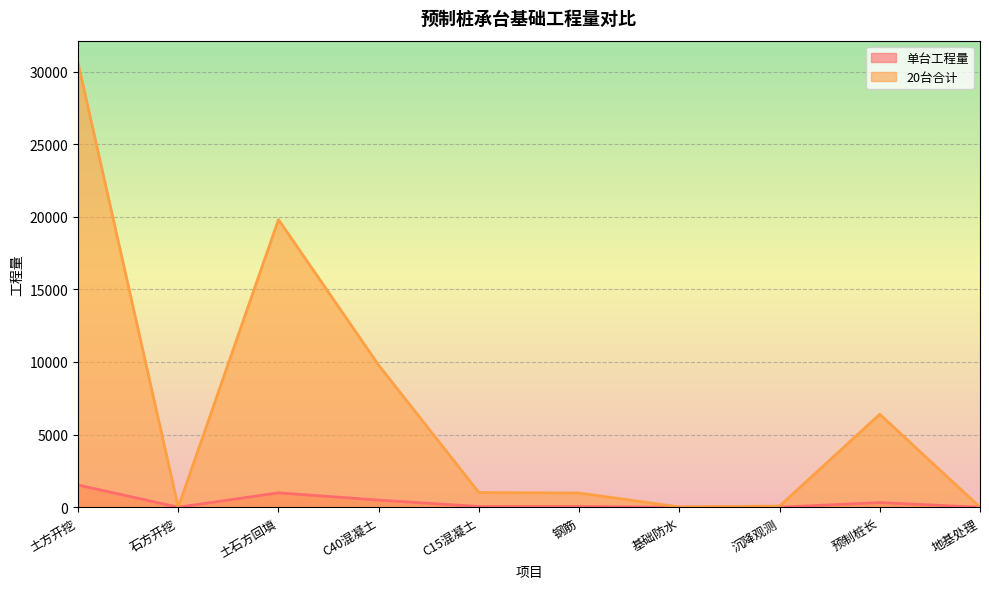

True or false: 单台工程量 and 20台合计 cross at least once.

False